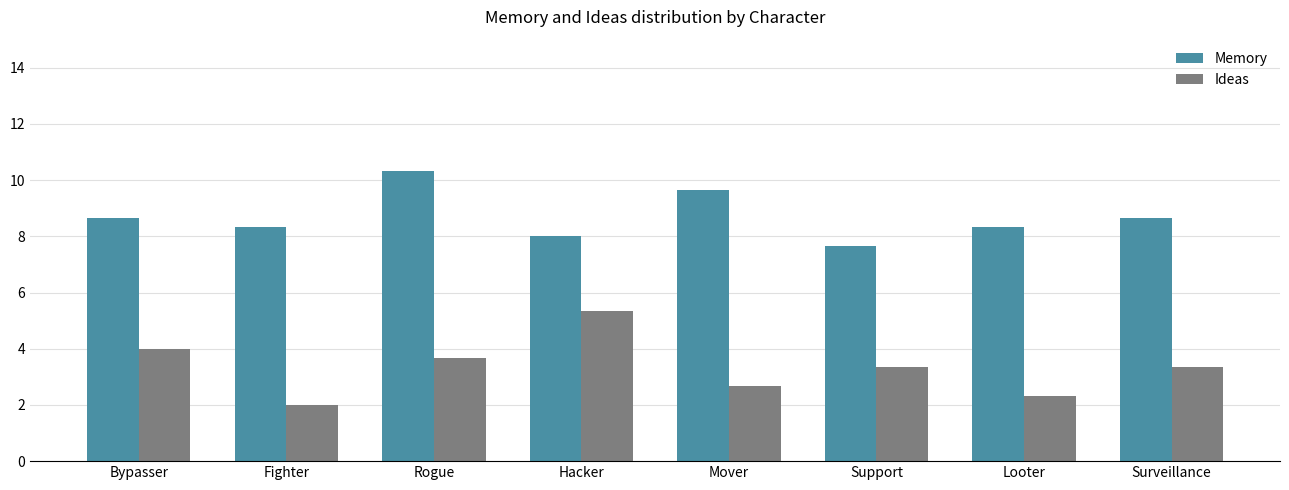

Reading right to left, list all the values displayed in this chart.

Memory: Surveillance=8.7	Looter=8.3	Support=7.7	Mover=9.7	Hacker=8.0	Rogue=10.3	Fighter=8.3	Bypasser=8.7
Ideas: Surveillance=3.3	Looter=2.3	Support=3.3	Mover=2.7	Hacker=5.3	Rogue=3.7	Fighter=2.0	Bypasser=4.0